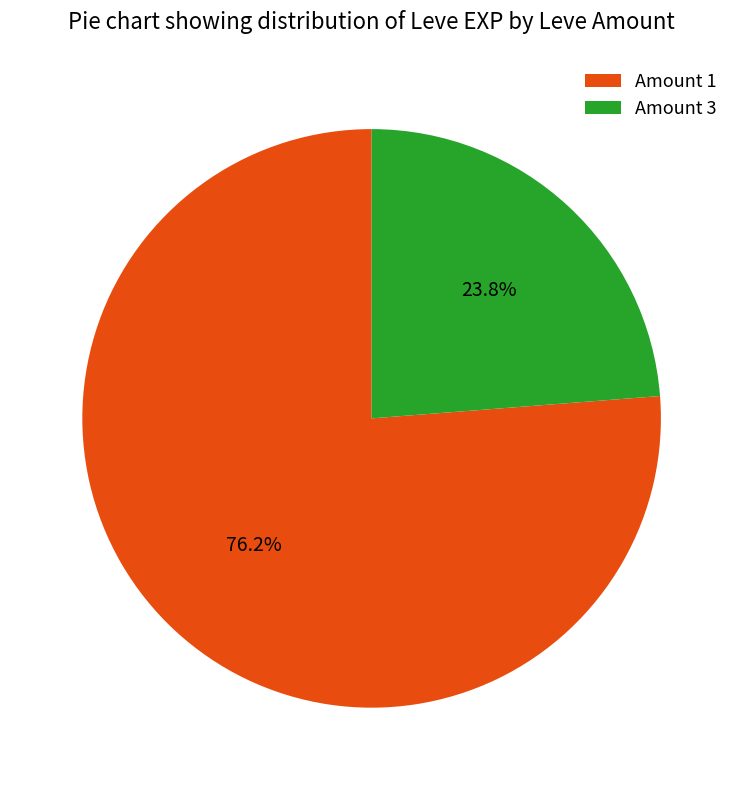

Rank the categories by value from highest to lowest.

Amount 1, Amount 3